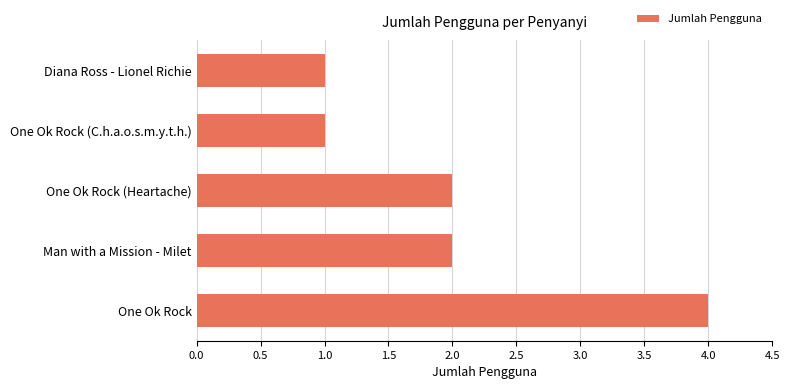

The chart shows a value of 3 at One Ok Rock. True or false?

False